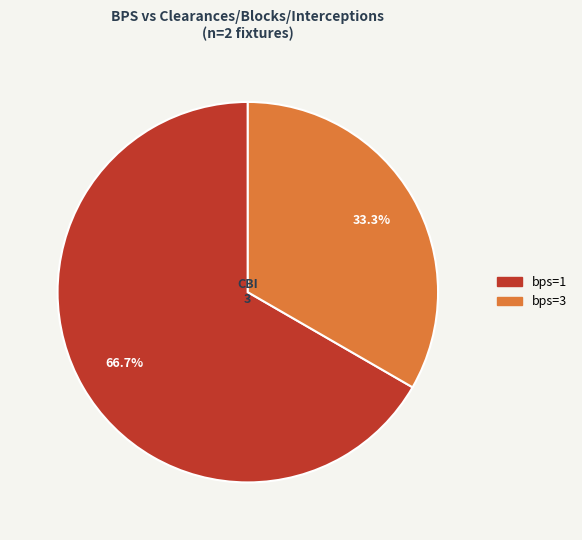

Is there any slice that represents more than half of the pie?

Yes